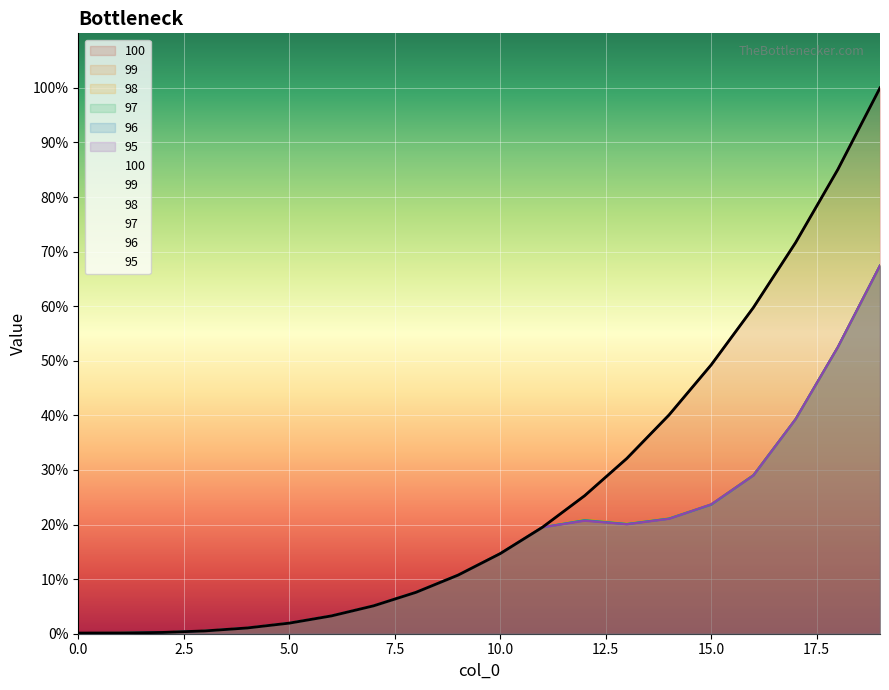

What is the highest value of the 96 series?

556.0